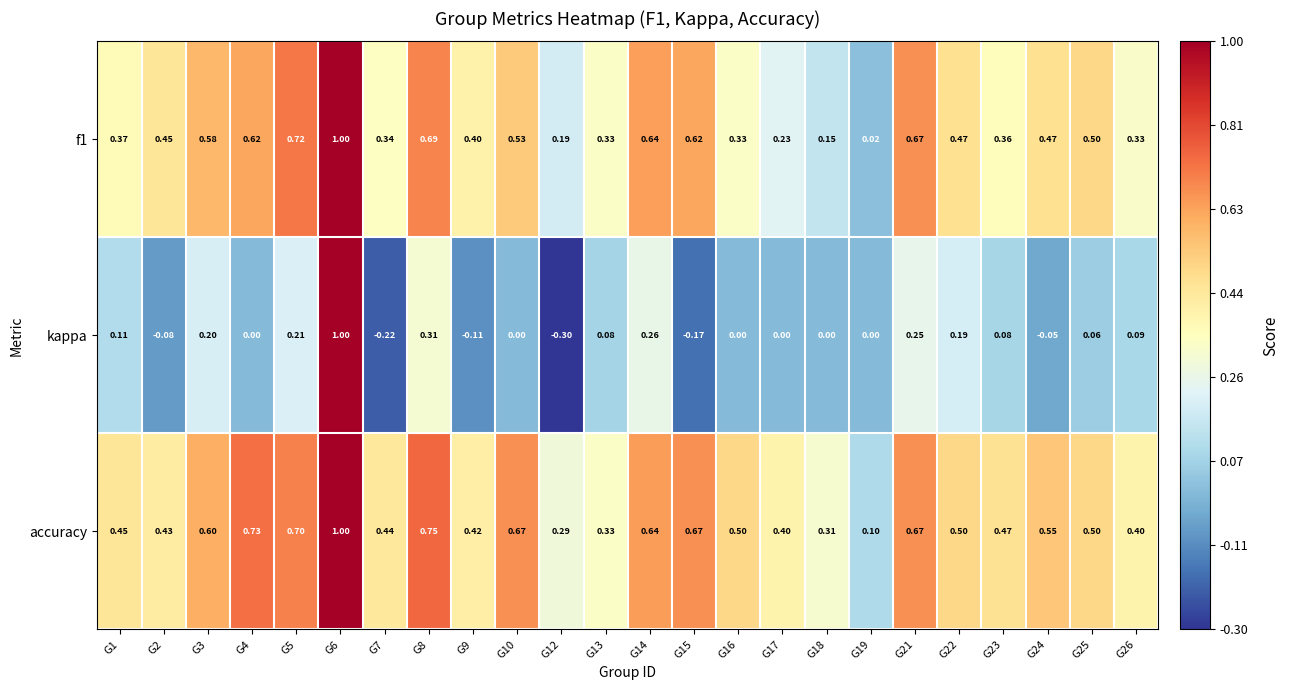

Which series has the largest range (max minus min)?

kappa